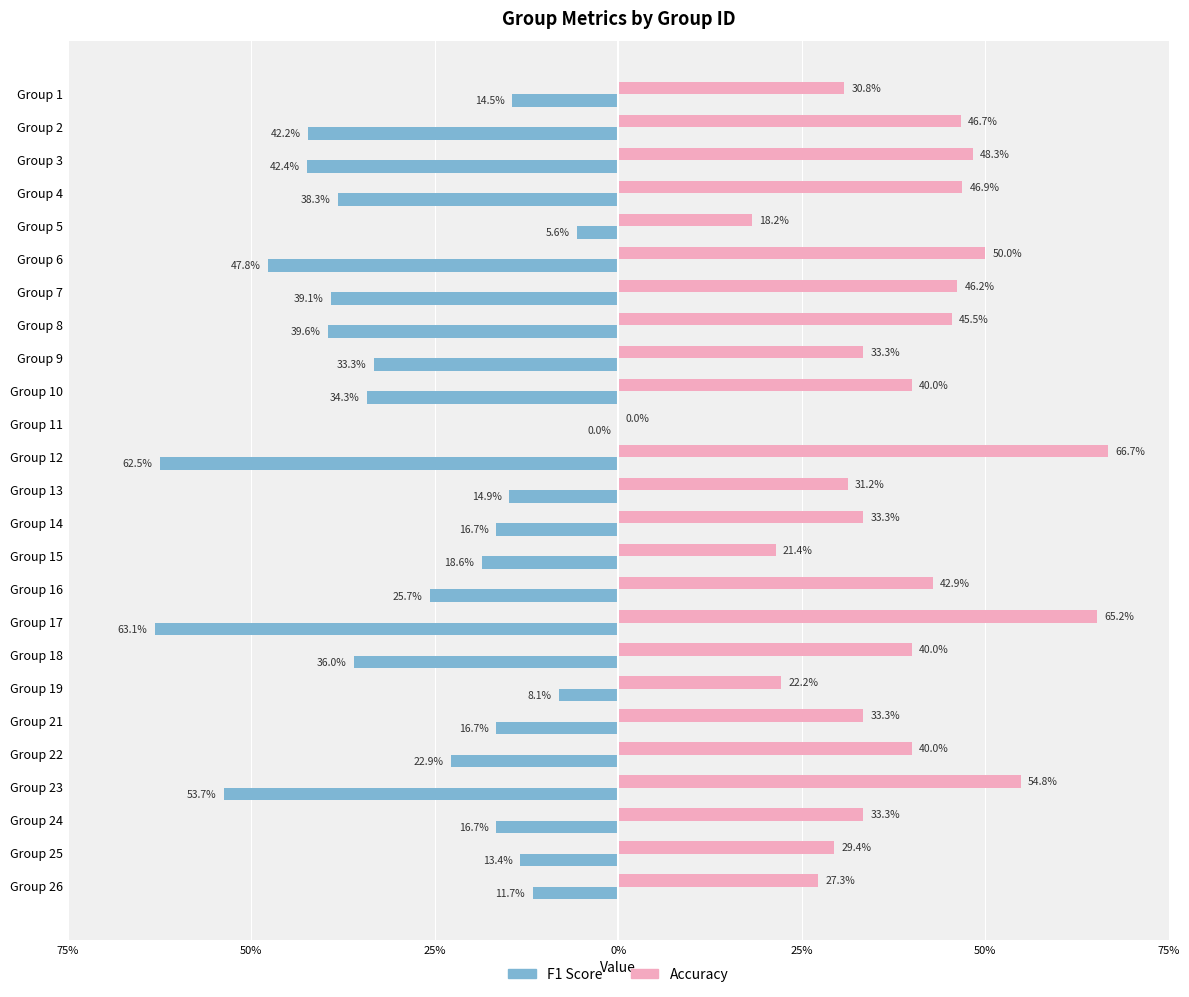

Does the chart contain stacked bars?

No